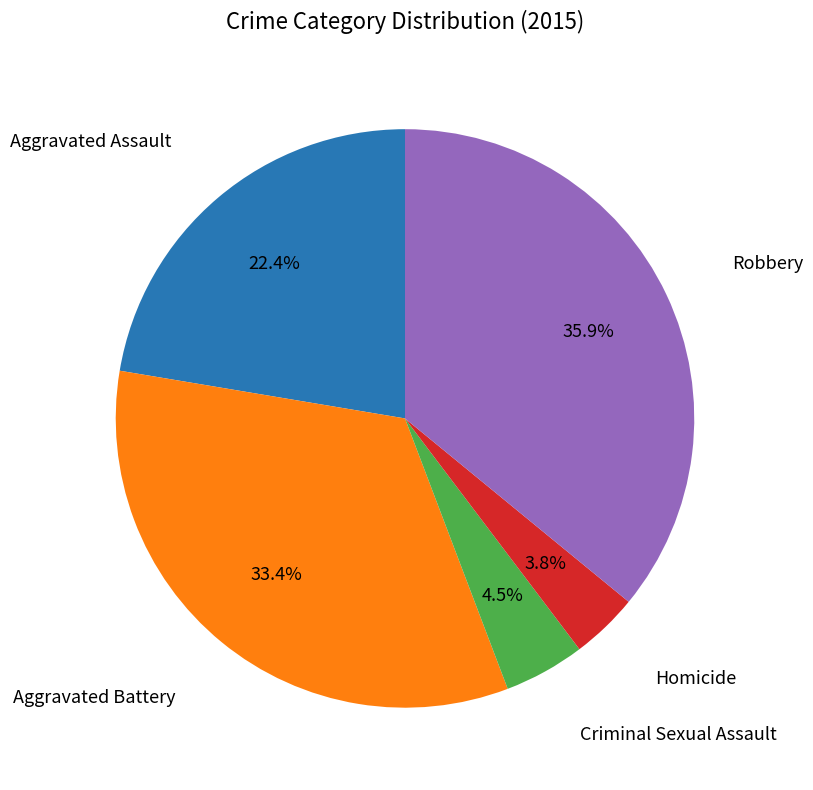

To the nearest percent, what is the difference between the Homicide and Criminal Sexual Assault slice percentages?

1%